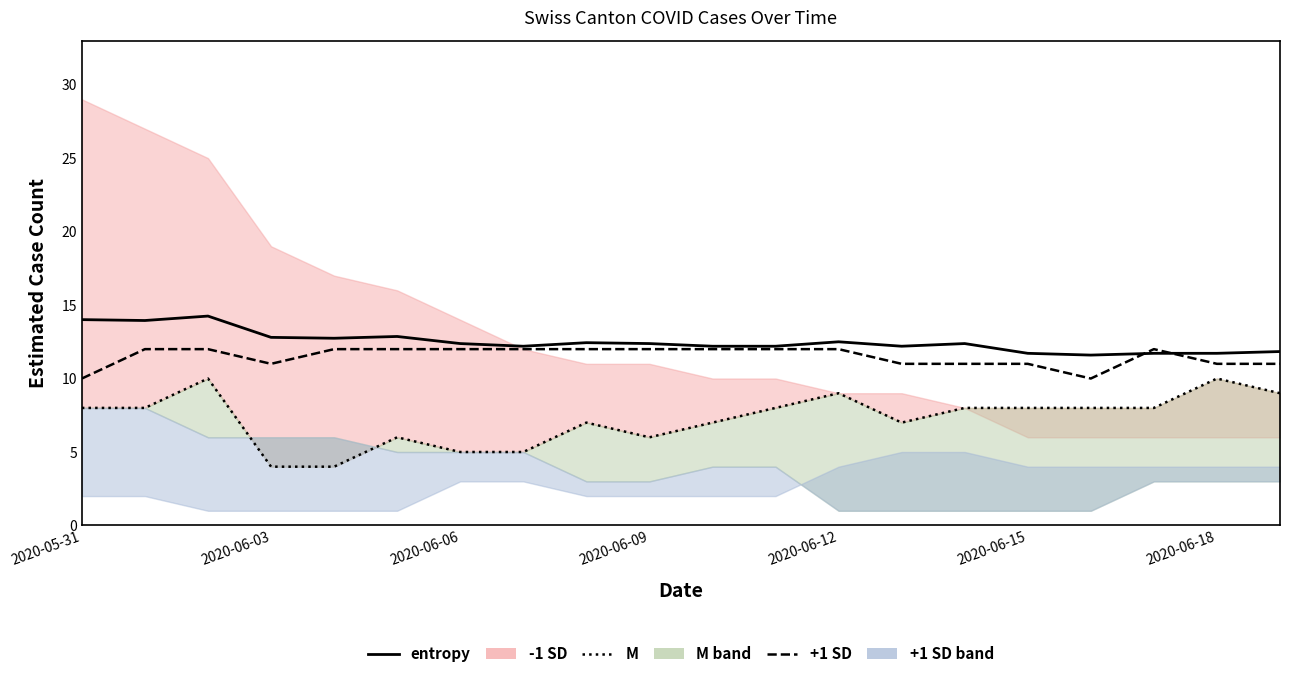

Which series has the largest range (max minus min)?

-1 SD line